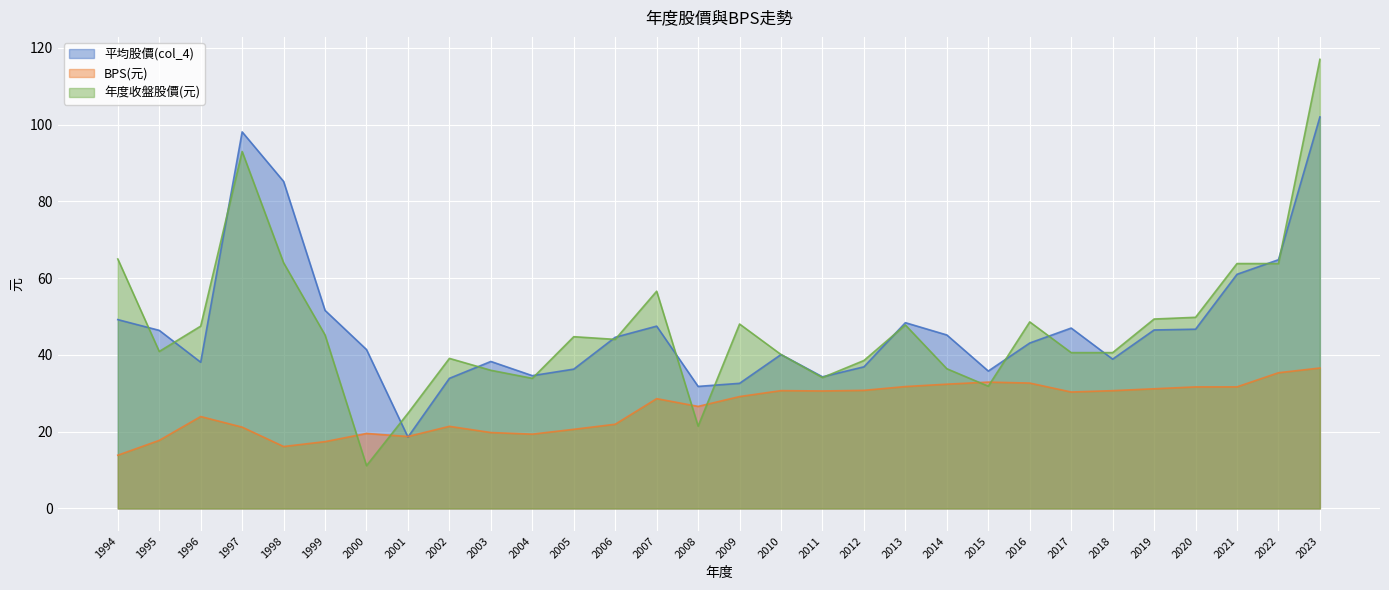

Count the number of categories in the chart.

30